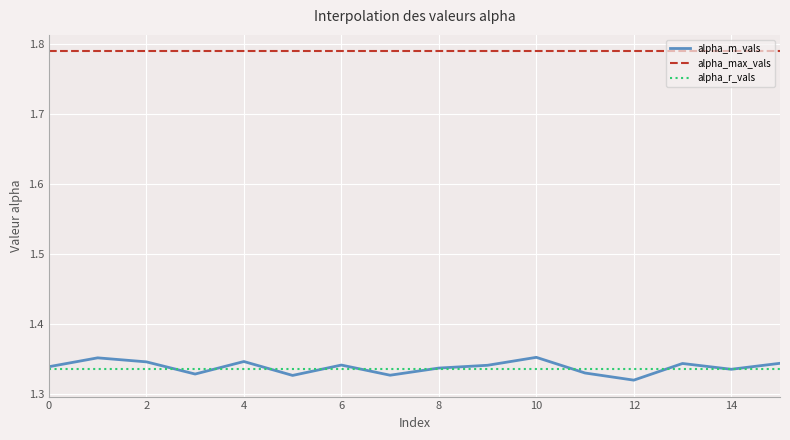

Which series has the largest total across all categories?

alpha_max_vals